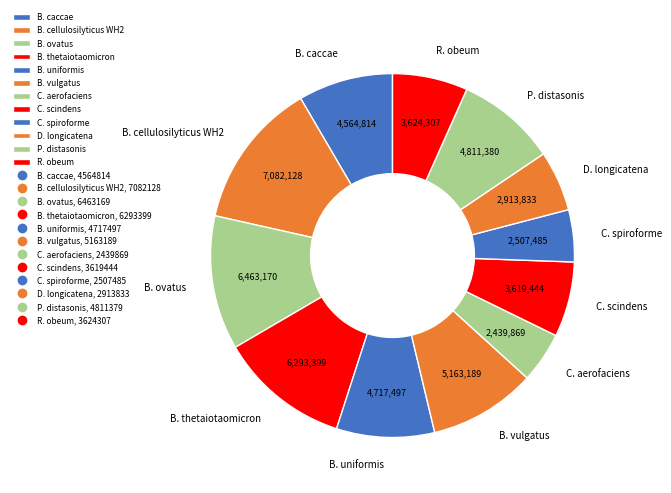

Count the number of slices in the pie.

12